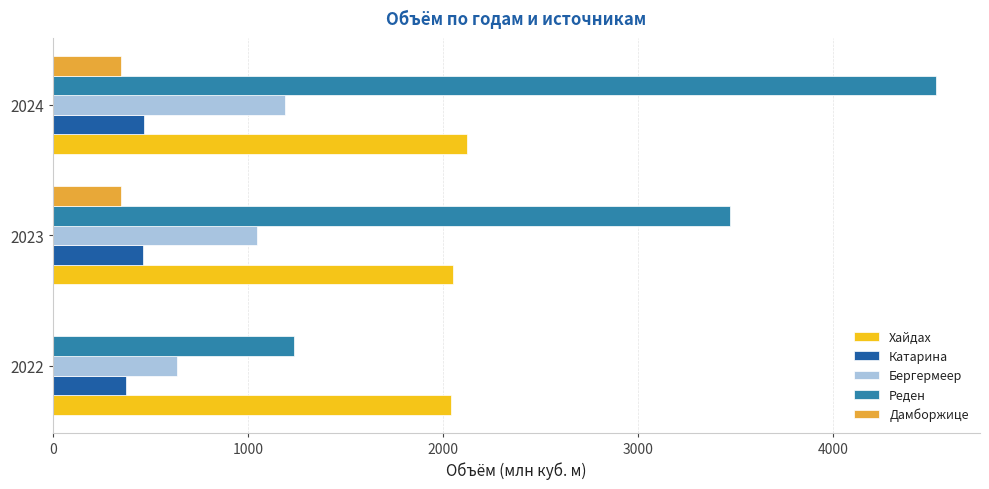

What is the highest value of the Хайдах series?

2125.6